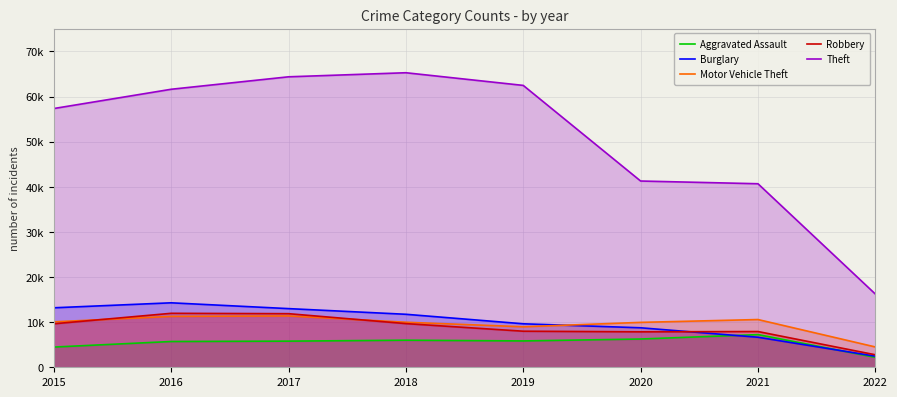

True or false: Burglary and Robbery cross at least once.

True